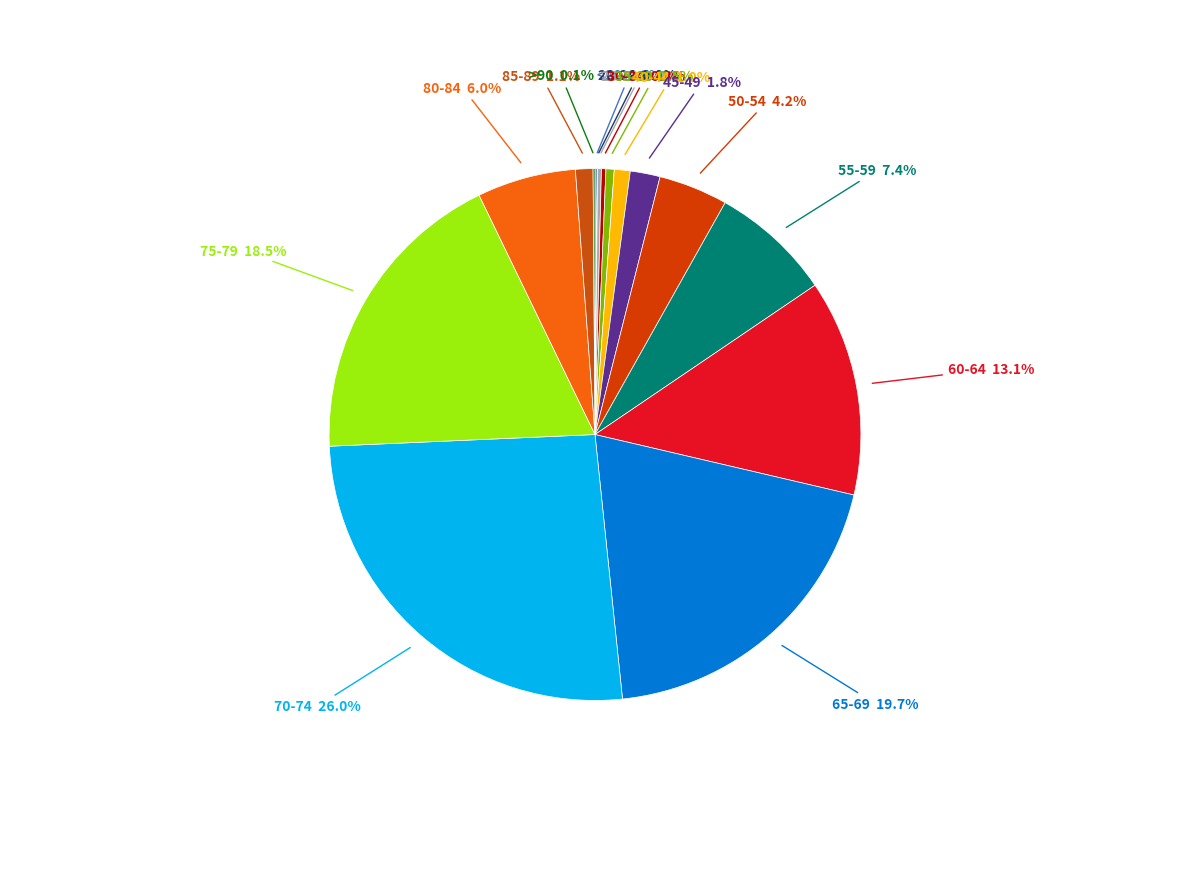

To the nearest percent, what is the difference between the largest and smallest slice percentages?

26%